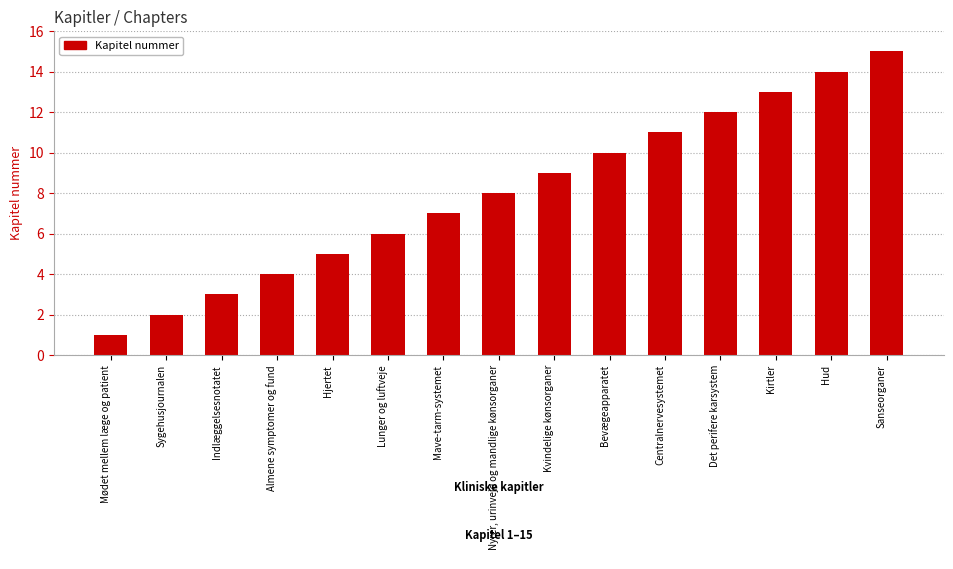

Are the bars horizontal?

No